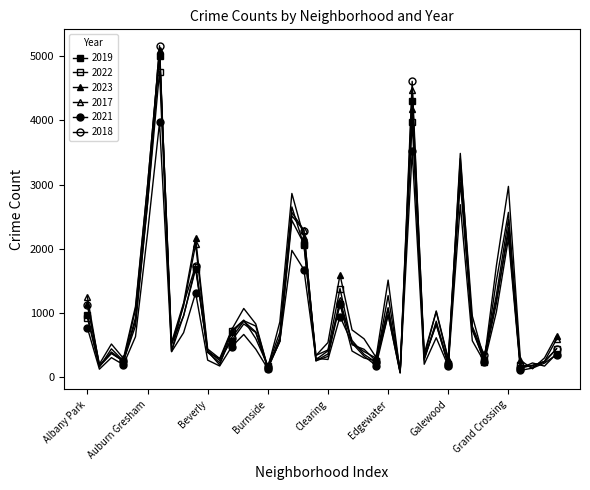

What is the difference between the maximum and minimum values in the 2018 series?

5088